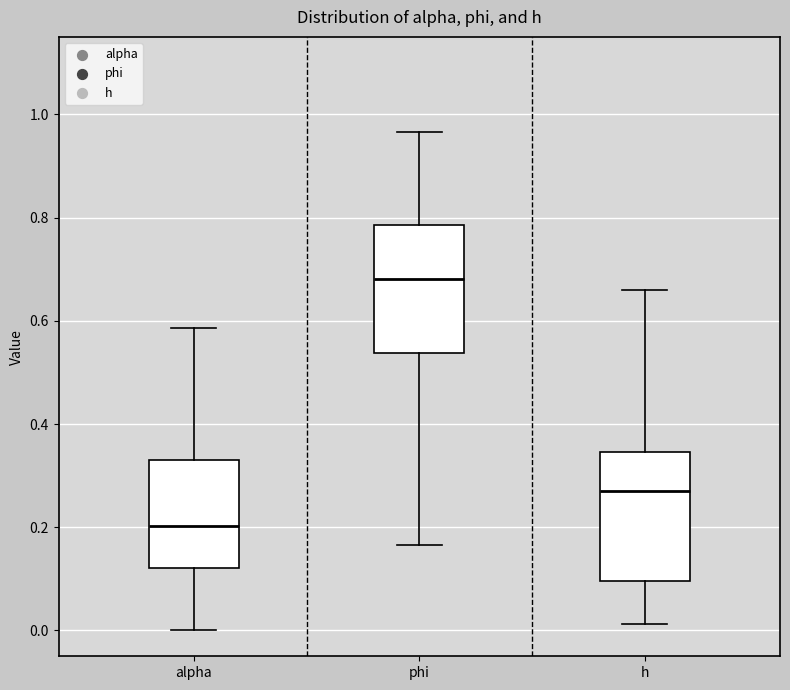

Reading left to right, transcribe this box plot: for each box, give where its median line is, the range the box spans, and where its two whiskers end, as read against the y-axis. The values are not printed on the chart, so give them approximately, as read against the axis.

alpha: median 0.20, box 0.12 to 0.32, whiskers 0.00 to 0.58
phi: median 0.68, box 0.54 to 0.78, whiskers 0.16 to 0.96
h: median 0.28, box 0.10 to 0.34, whiskers 0.02 to 0.66